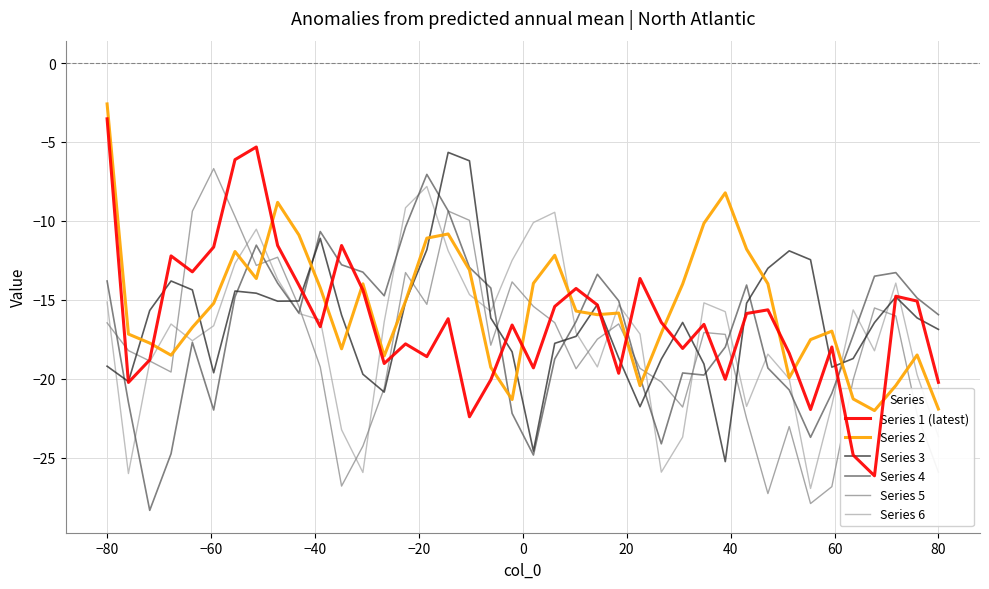

What is the lowest value of the Series 5 series?

-27.9